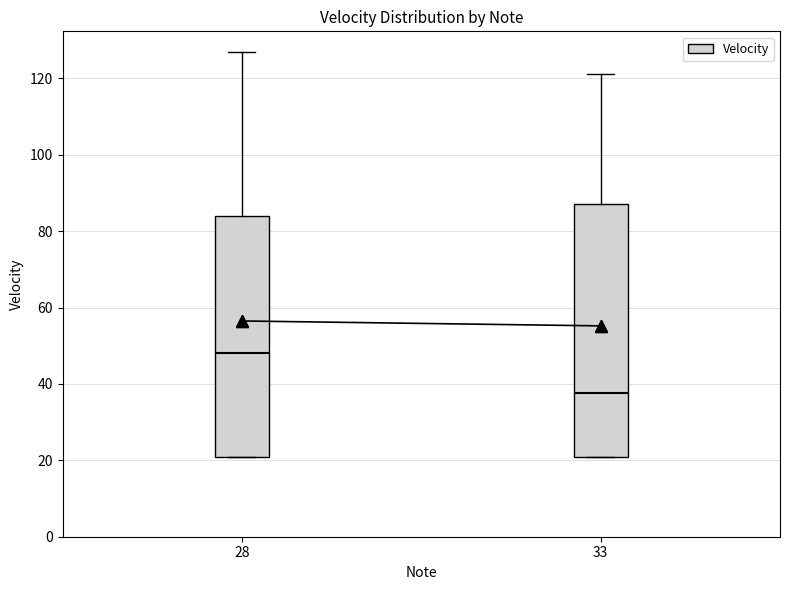

Which box has the highest median line?

28